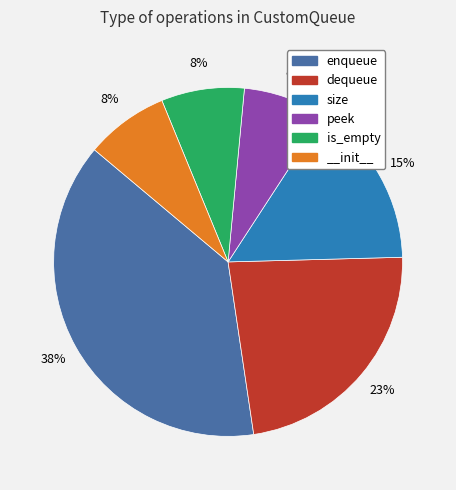

Is there any slice that represents more than half of the pie?

No